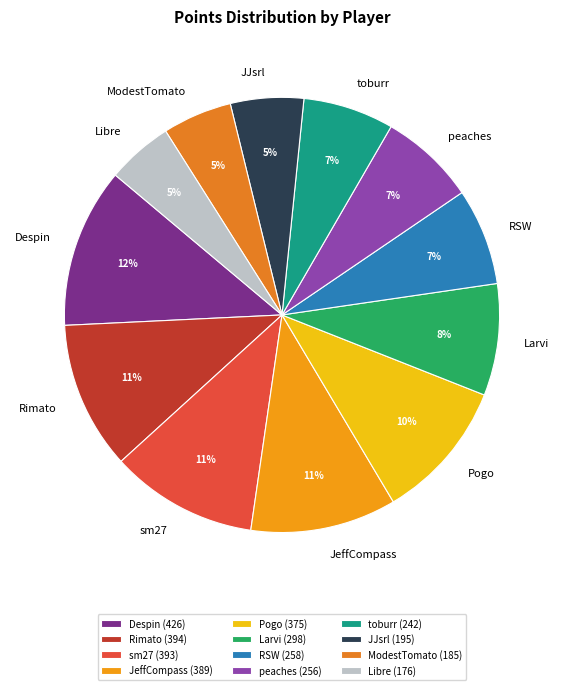

The peaches slice represents 2% of the pie. True or false?

False